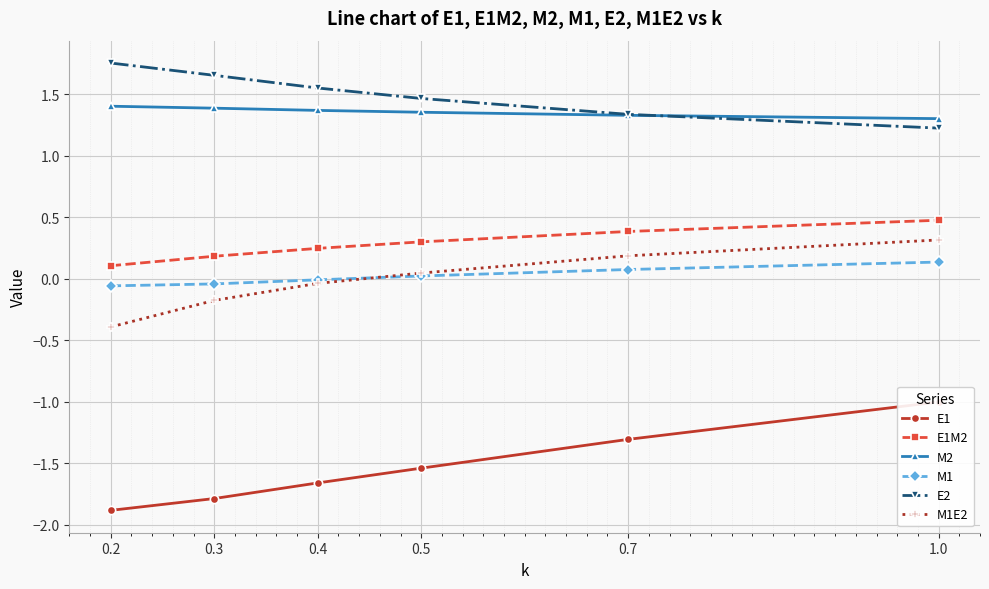

What is the label of the 5th point from the right?

0.3